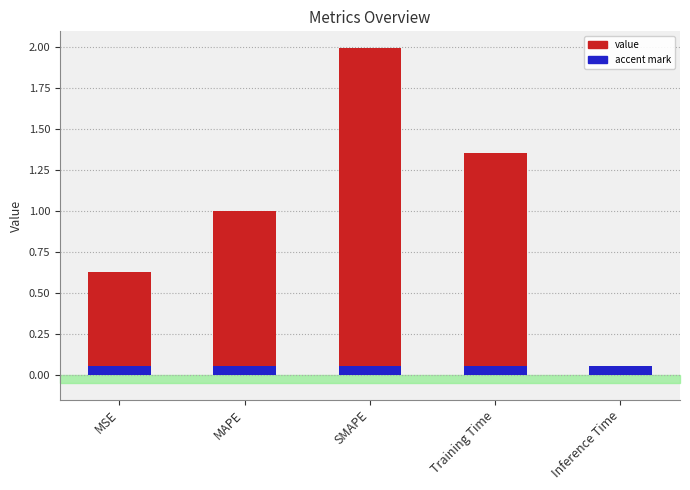

True or false: the data shows 0.0 at Inference Time.

True